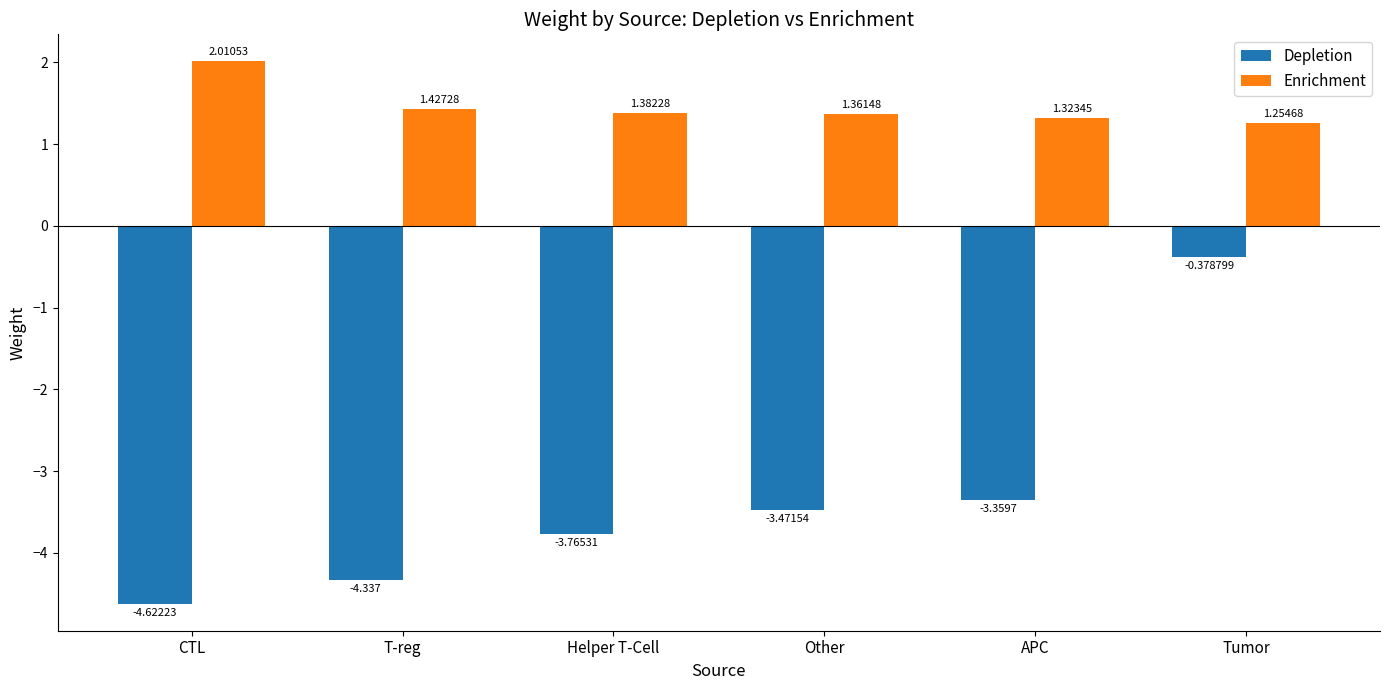

At which category does the chart reach its minimum across all series?

CTL